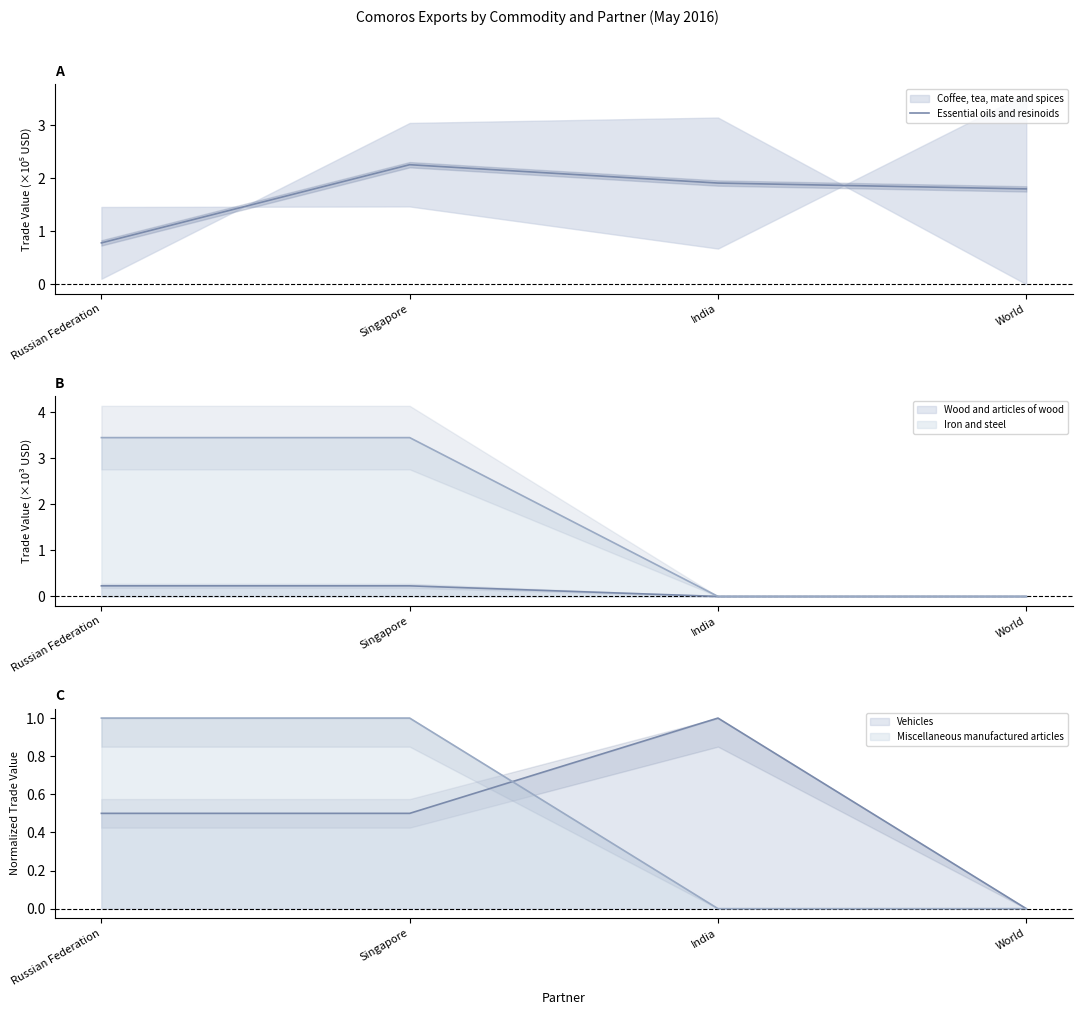

How many data points are above 1?

3